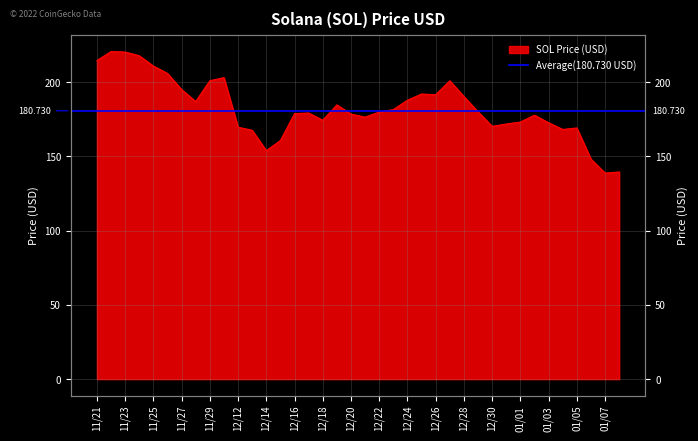

Does the chart have visible grid lines?

Yes